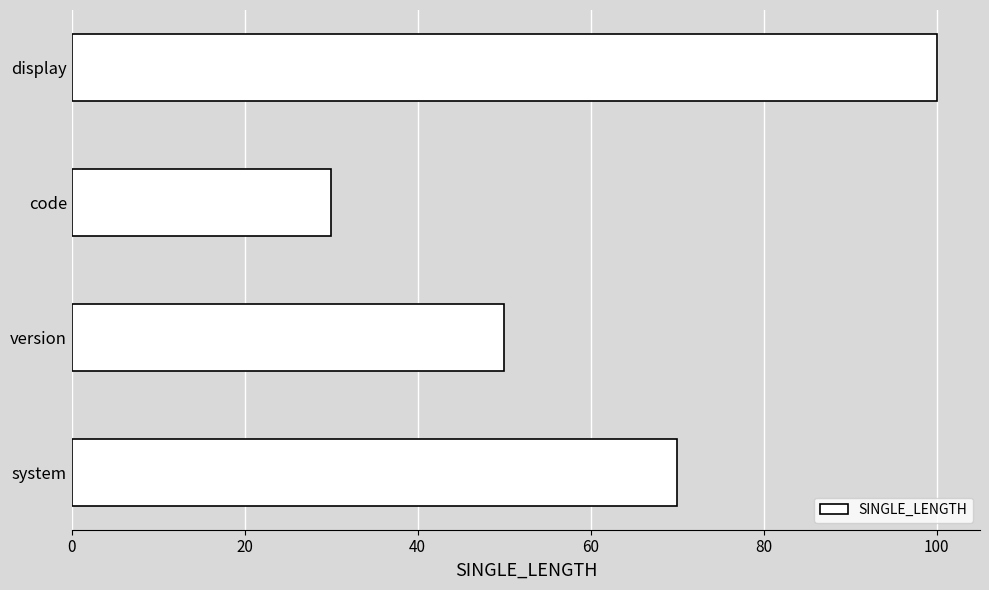

What is the maximum value shown in the chart?

100